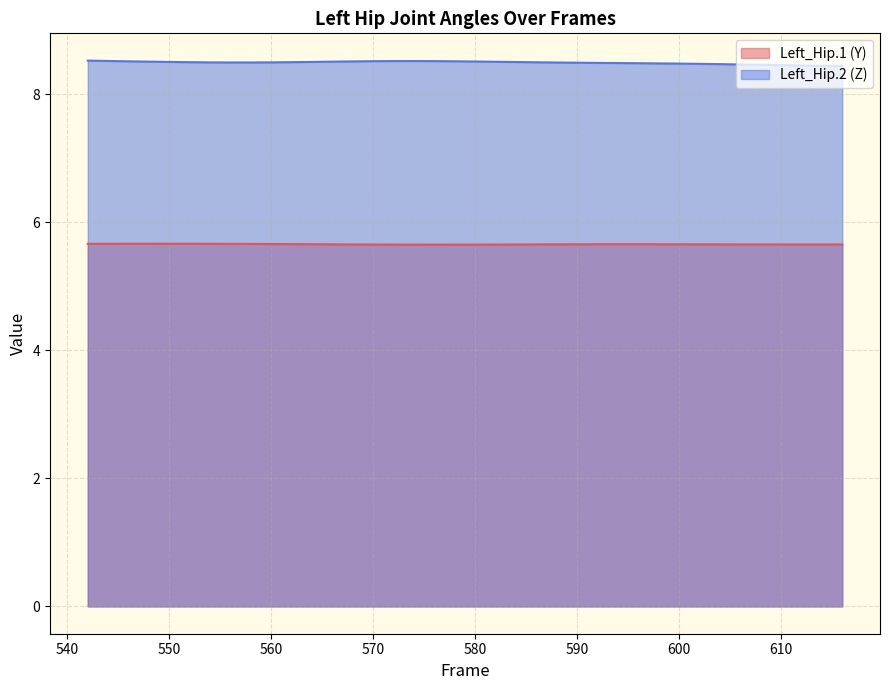

Rank the series by their maximum value, from lowest to highest.

Left_Hip.1 (Y), Left_Hip.2 (Z)